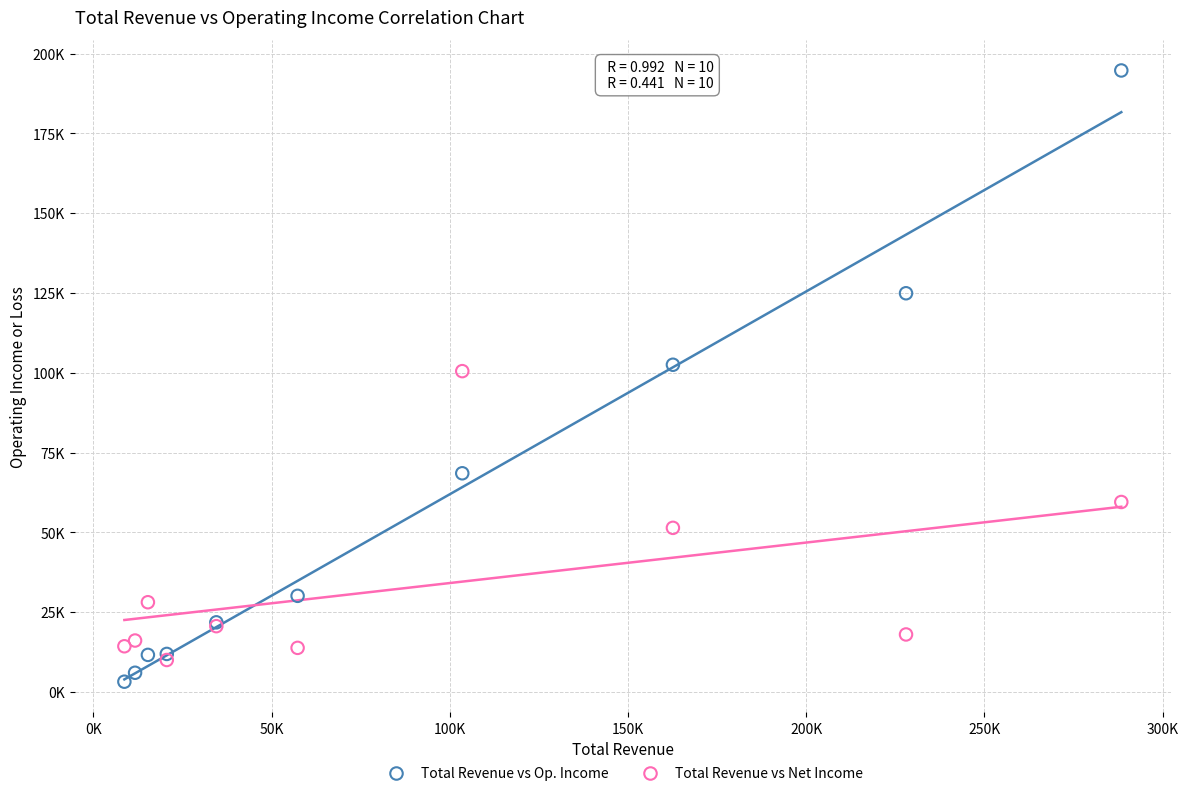

What are all the series names shown in the legend?

Total Revenue vs Op. Income, Total Revenue vs Net Income